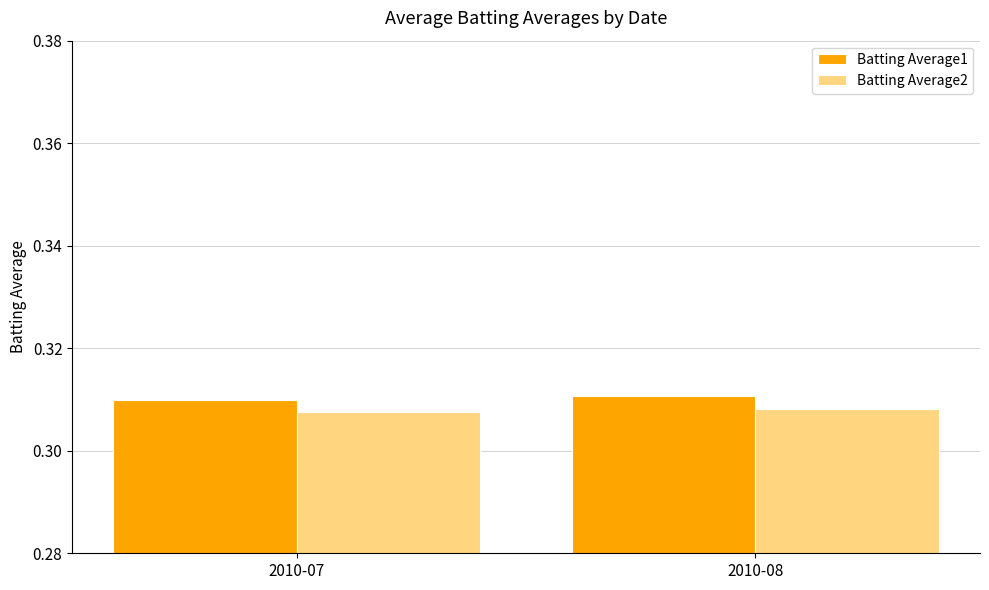

What is the sum of all Batting Average2 values?

0.6